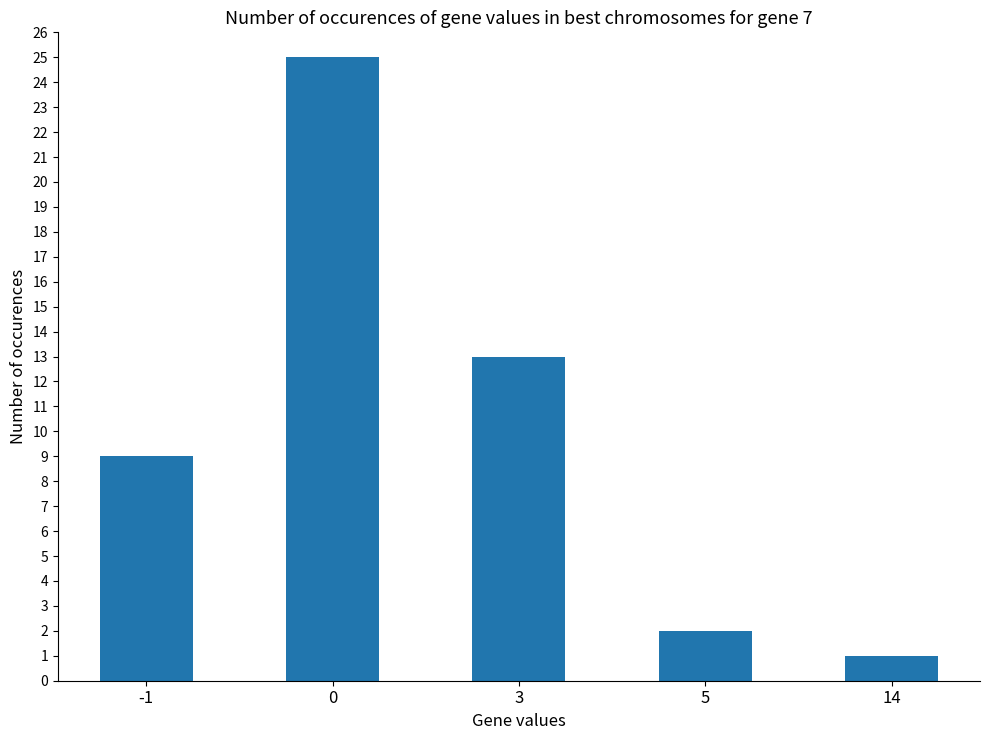

What is the change in value from 0 to 5?

-23